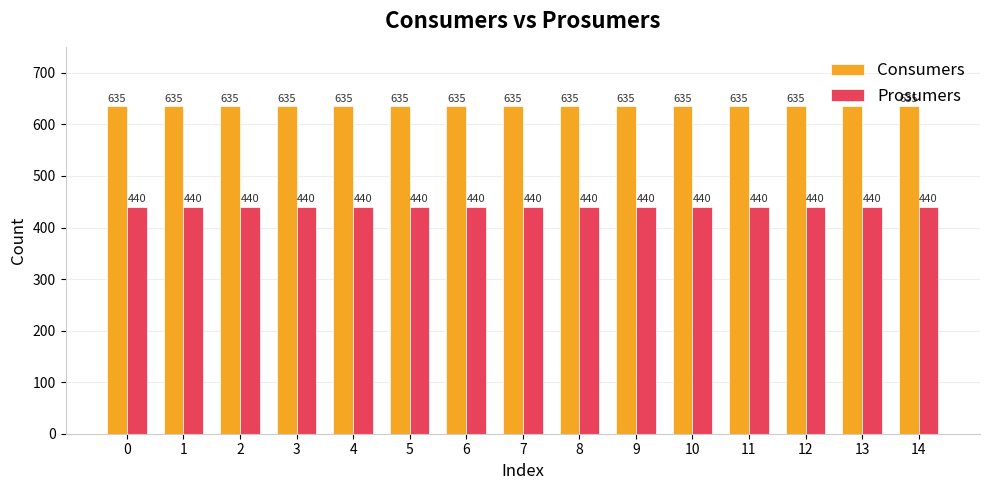

Reading left to right, extract all data points from this chart.

Consumers: 635	635	635	635	635	635	635	635	635	635	635	635	635	635	635
Prosumers: 440	440	440	440	440	440	440	440	440	440	440	440	440	440	440